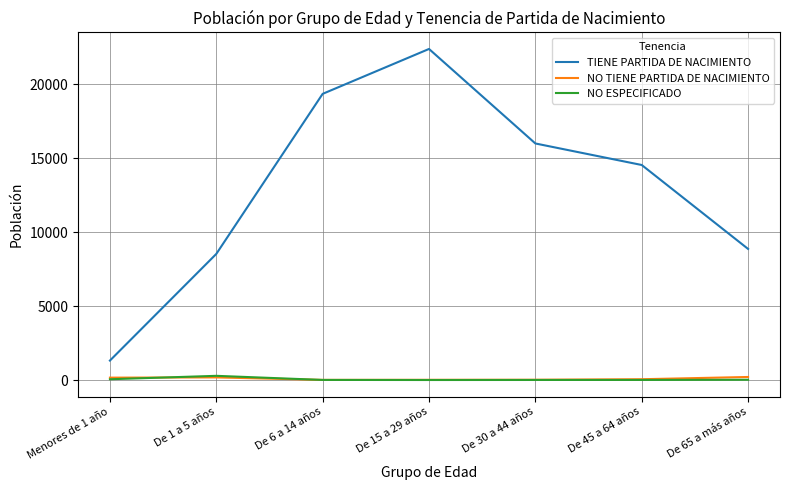

Where is NO ESPECIFICADO nearest to the value 141?

Menores de 1 año